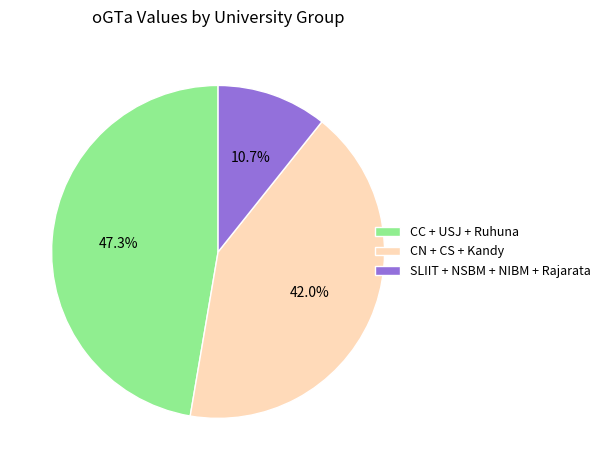

Is there a majority slice in this chart?

No